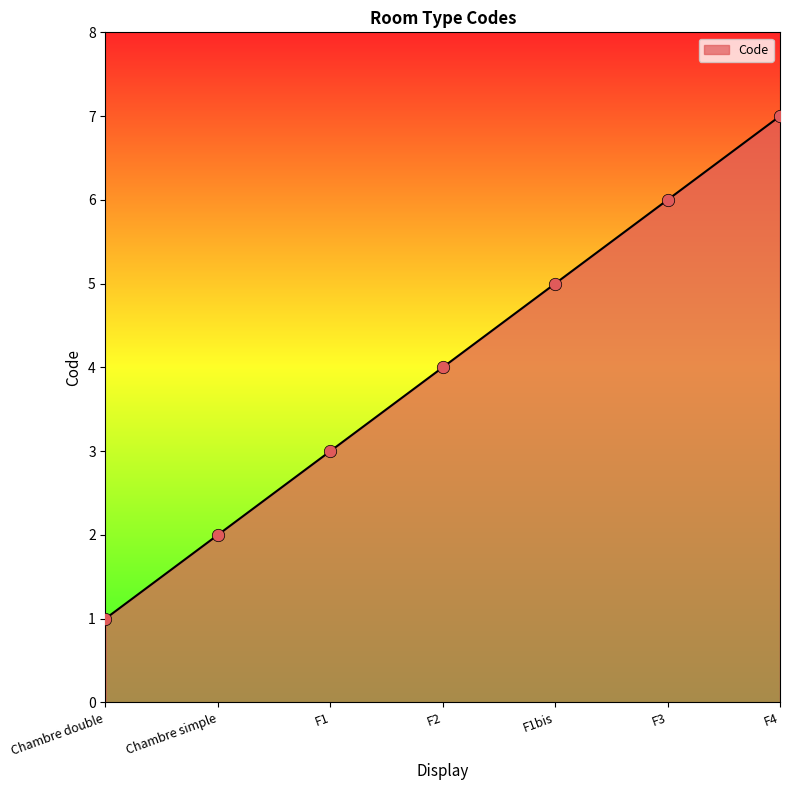

Which has a higher value, F1 or F1bis?

F1bis